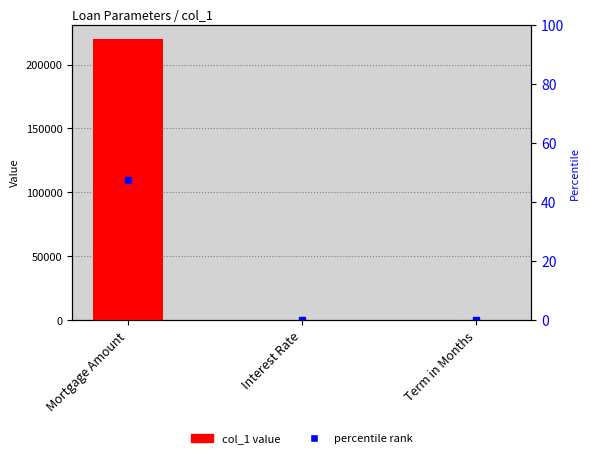

Which has a higher value, Term in Months or Interest Rate?

Term in Months